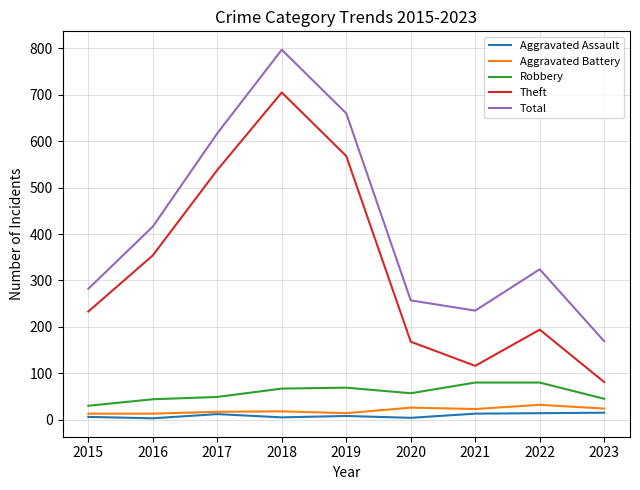

True or false: Aggravated Assault and Robbery intersect in this chart.

False